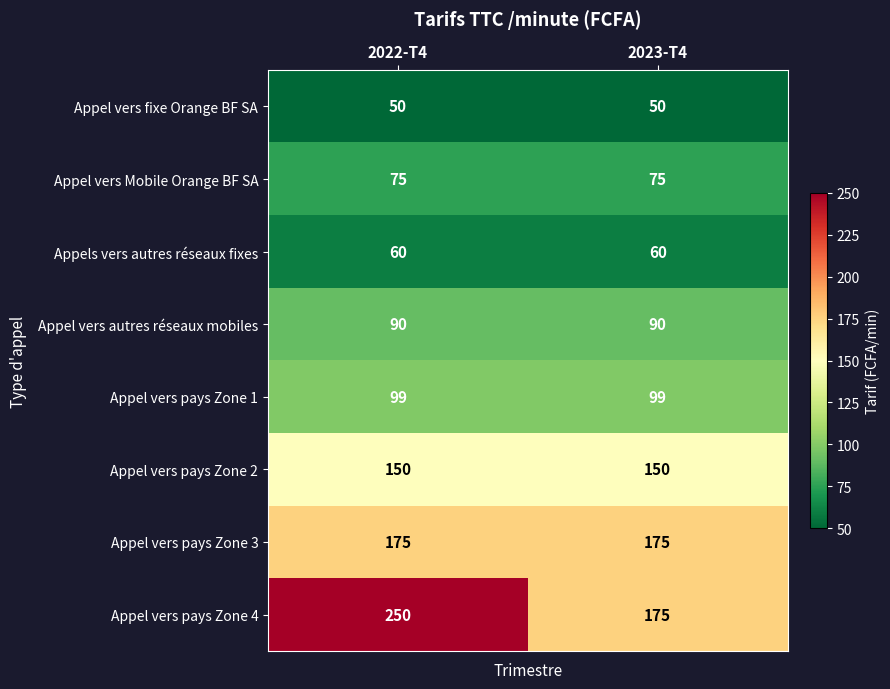

Which series changed the most between 2022-T4 and 2023-T4?

Appel vers pays Zone 4